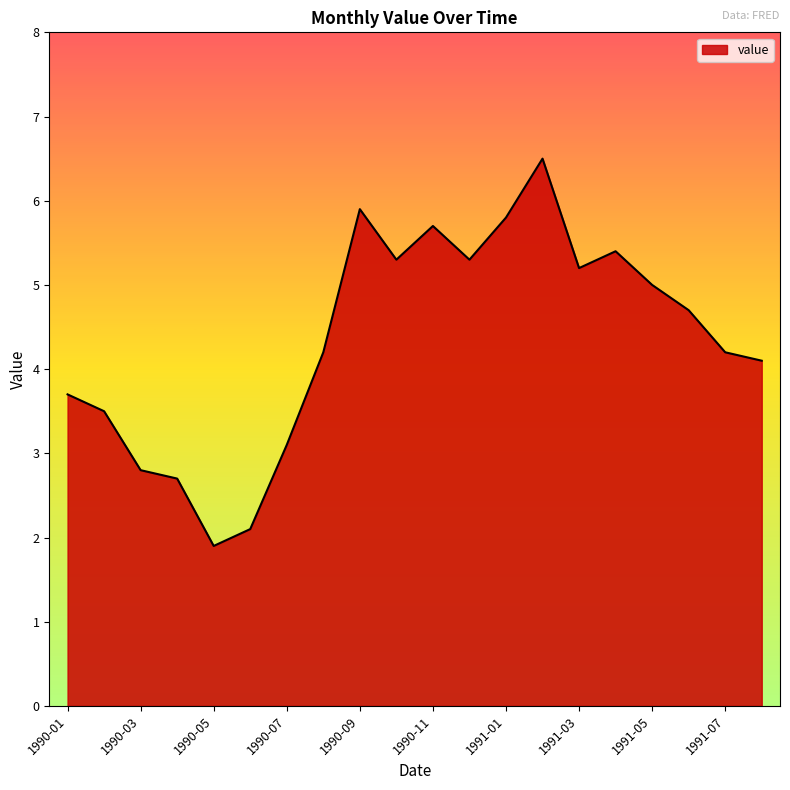

What is the maximum value shown in the chart?

6.5